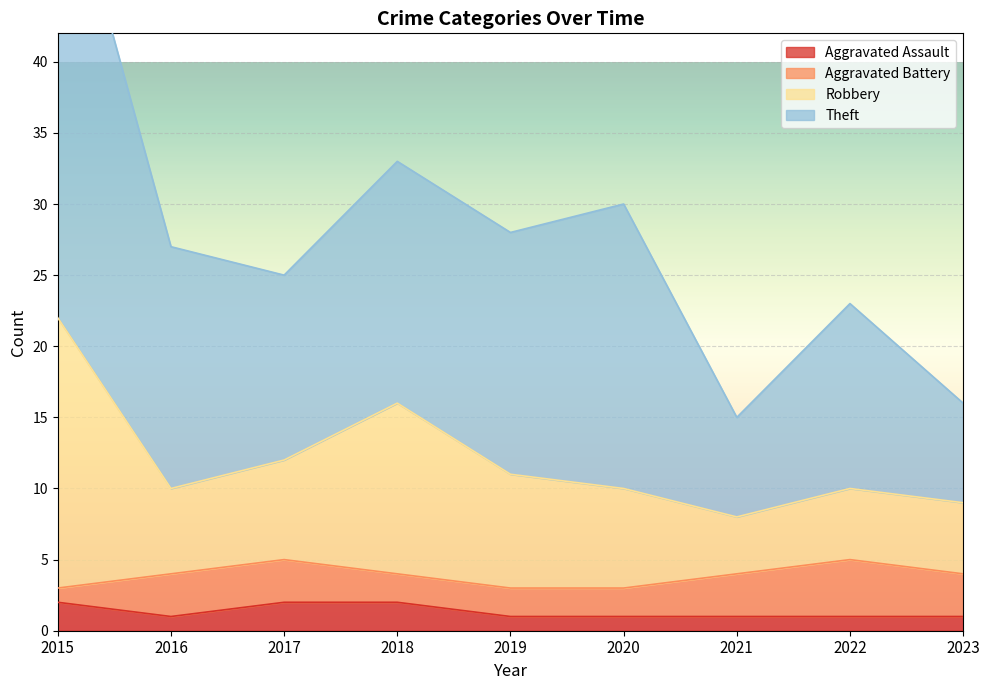

Is it true that Aggravated Assault equals 1 at 2019?

True